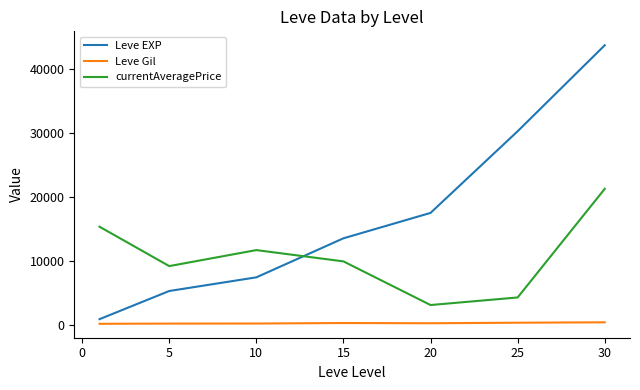

List the series in order of their peak value, highest first.

Leve EXP, currentAveragePrice, Leve Gil